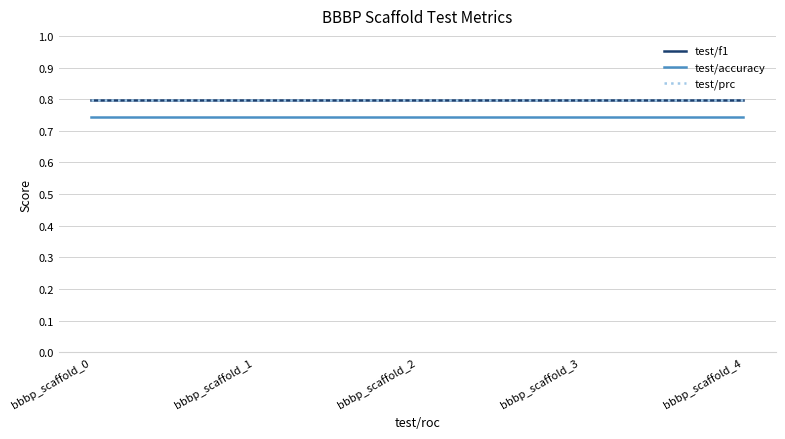

True or false: test/accuracy has more than 2 points higher than both neighbors.

False